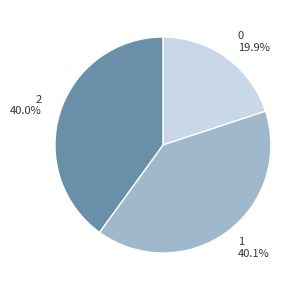

To the nearest percent, what is the difference between the largest and smallest slice percentages?

20%